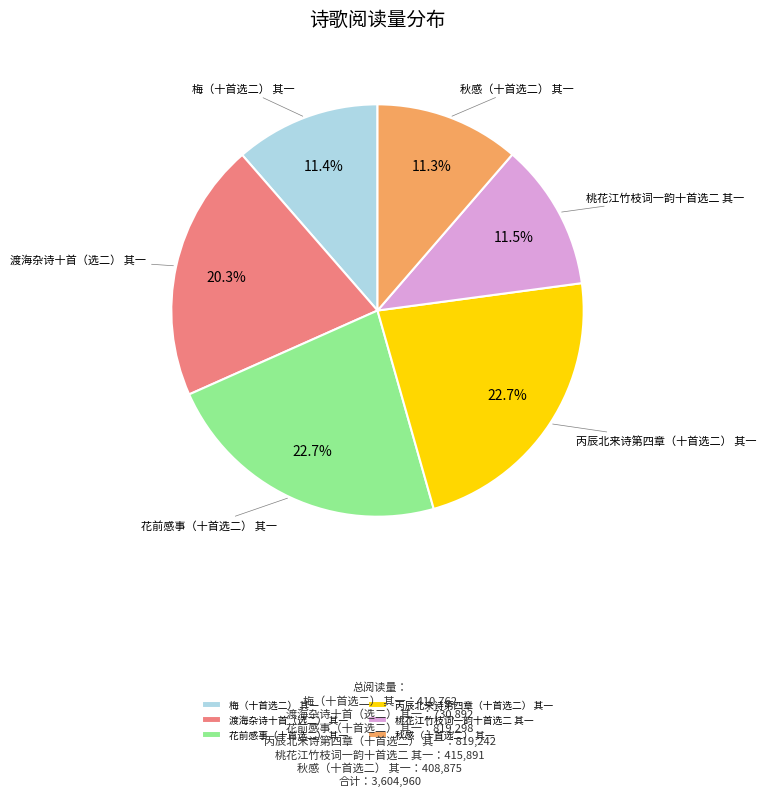

To the nearest percent, what is the average slice percentage?

17%